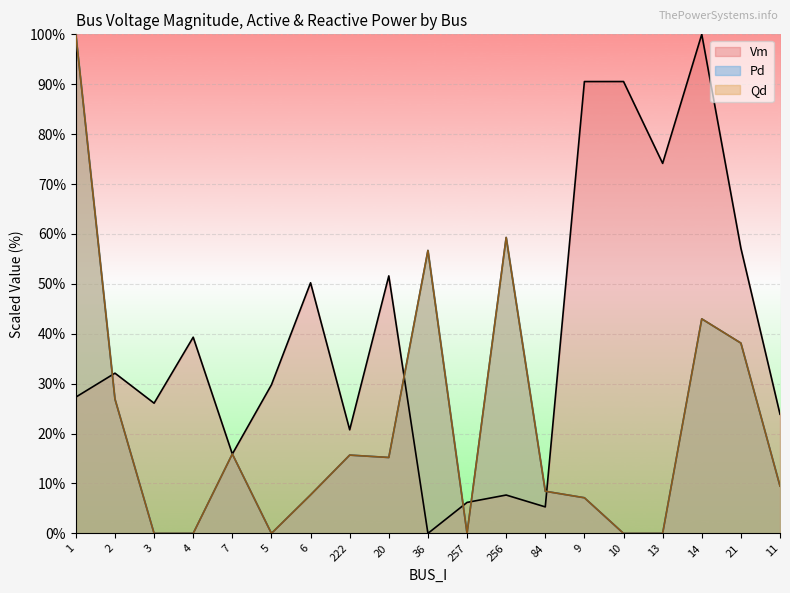

Reading left to right, what are all the values shown in this chart?

Vm: 1=27.3	2=32.1	3=26.1	4=39.3	7=15.9	5=29.8	6=50.2	222=20.8	20=51.6	36=0.0	257=6.2	256=7.7	84=5.3	9=90.5	10=90.5	13=74.1	14=100.0	21=57.2	11=23.9
Pd: 1=100.0	2=26.9	3=0.0	4=0.0	7=15.9	5=0.0	6=7.7	222=15.7	20=15.2	36=56.7	257=0.0	256=59.3	84=8.4	9=7.1	10=0.0	13=0.0	14=43.0	21=38.1	11=9.5
Qd: 1=100.0	2=26.9	3=0.0	4=0.0	7=15.9	5=0.0	6=7.7	222=15.7	20=15.2	36=56.7	257=0.0	256=59.3	84=8.4	9=7.1	10=0.0	13=0.0	14=43.0	21=38.1	11=9.5